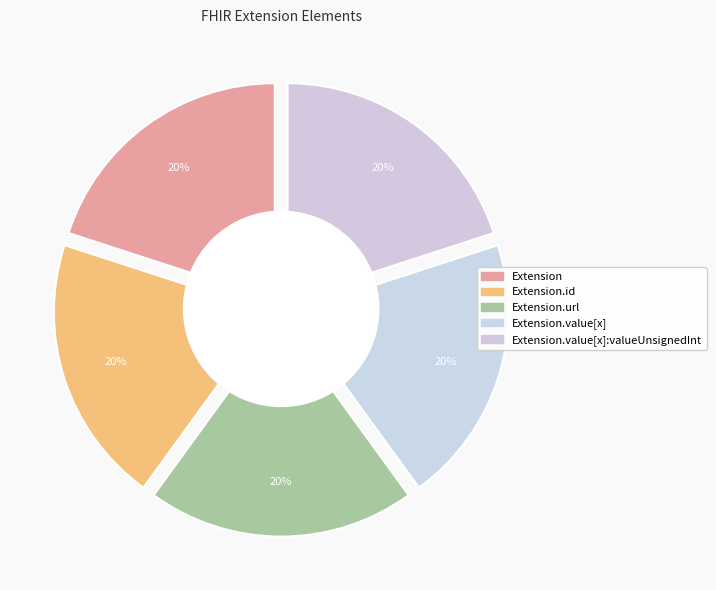

Is Extension the majority of the pie?

No